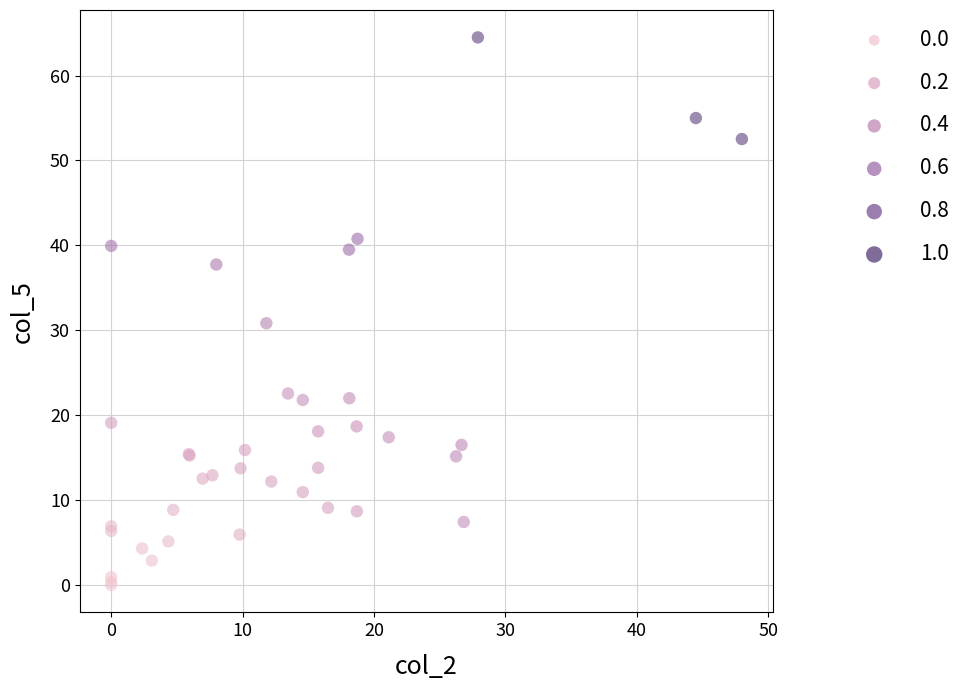

What Y value in the scatter plot is closest to 32?

30.8